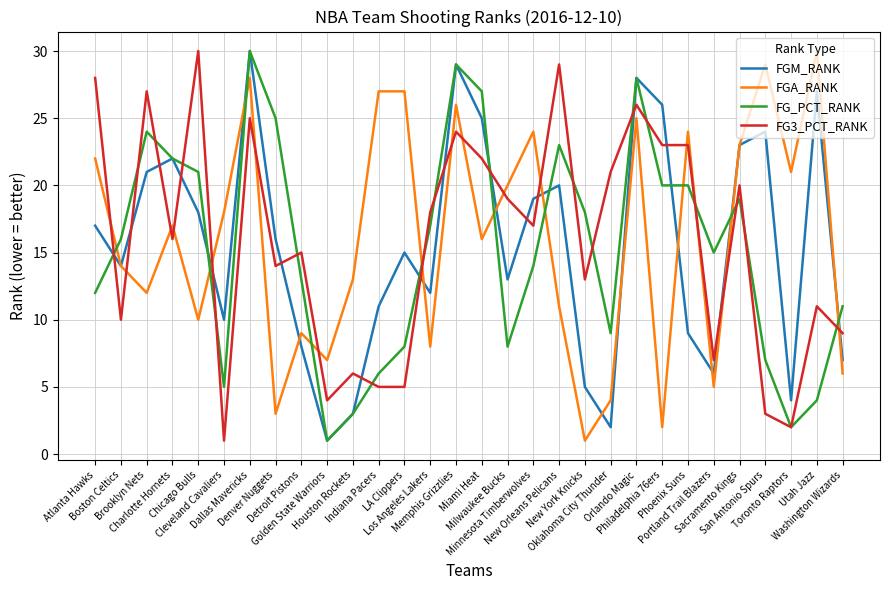

What are all the series names shown in the legend?

FGM_RANK, FGA_RANK, FG_PCT_RANK, FG3_PCT_RANK